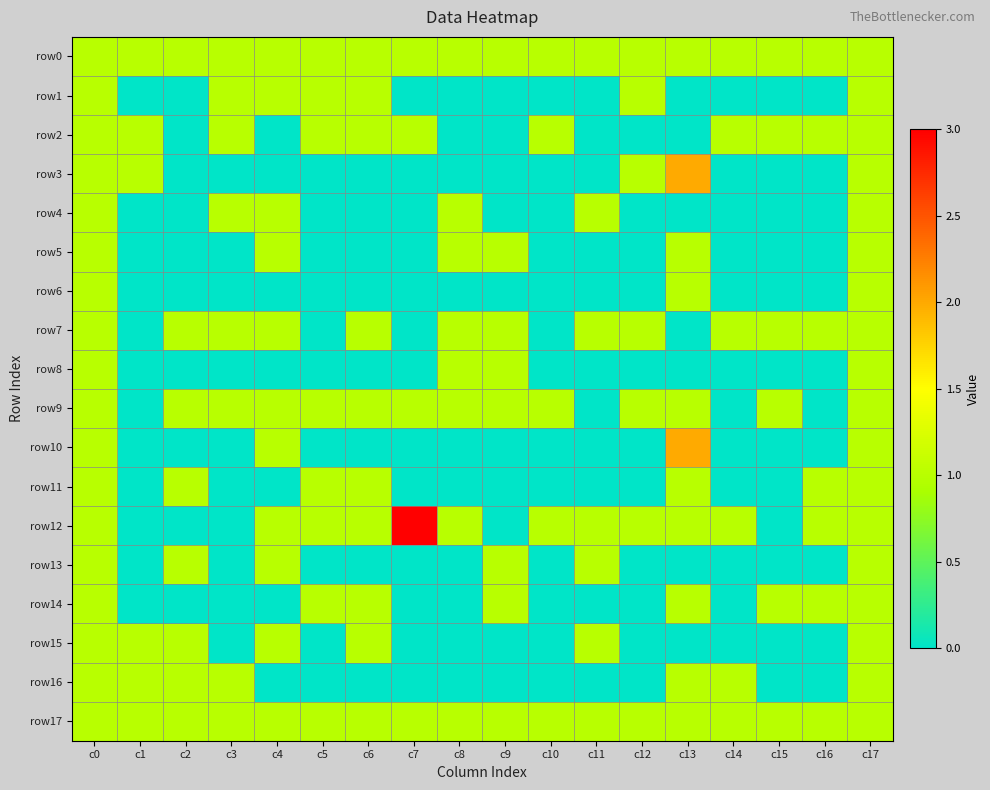

Between c11 and c16, which is larger?

c11